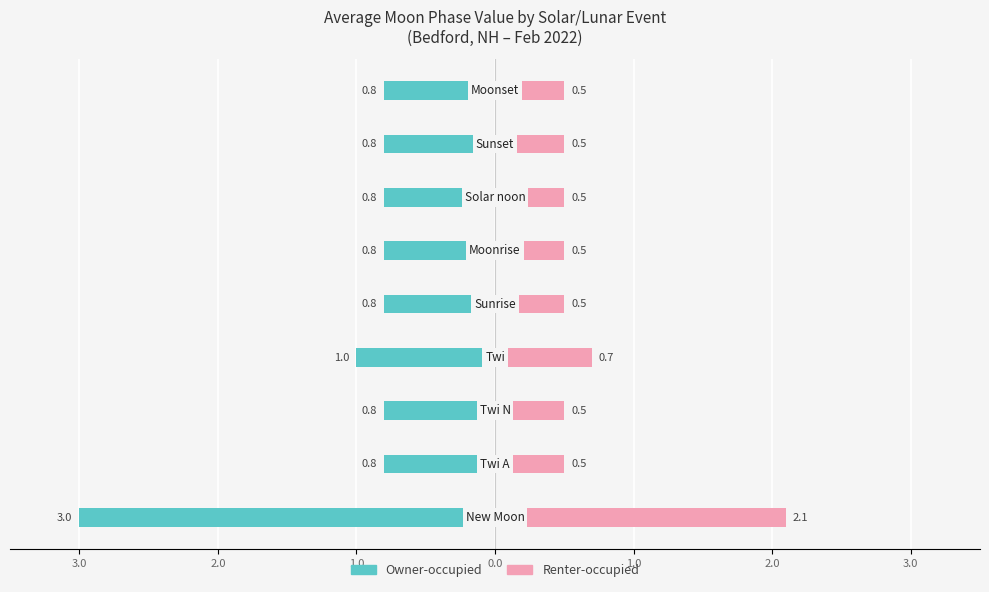

The value of Renter-occupied at 0.0 is 0.5. True or false?

True